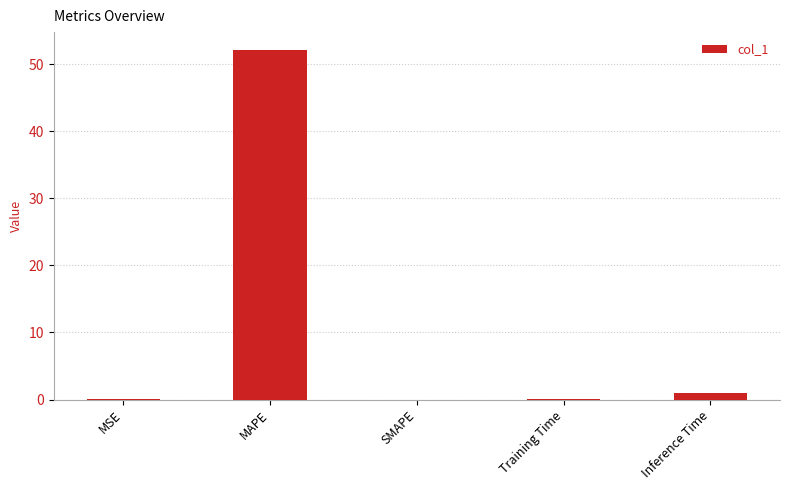

What is the maximum value shown in the chart?

52.2